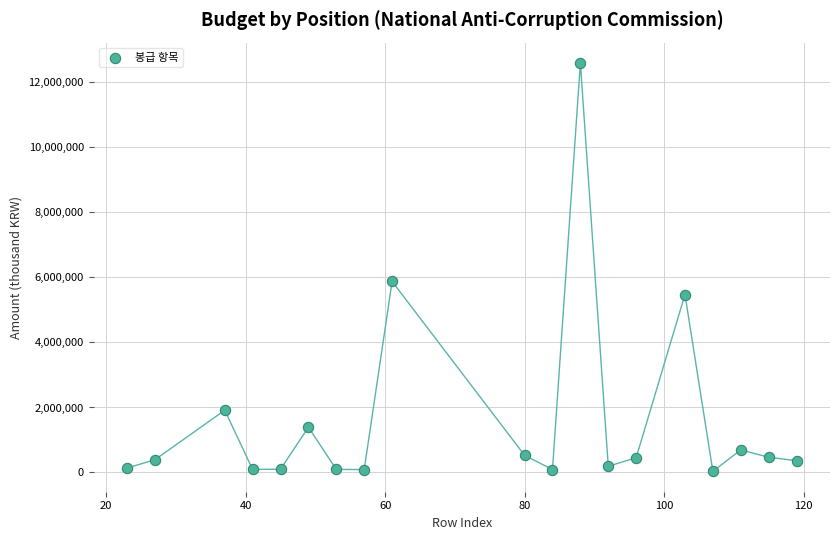

What is the range of X values (max minus min)?

96